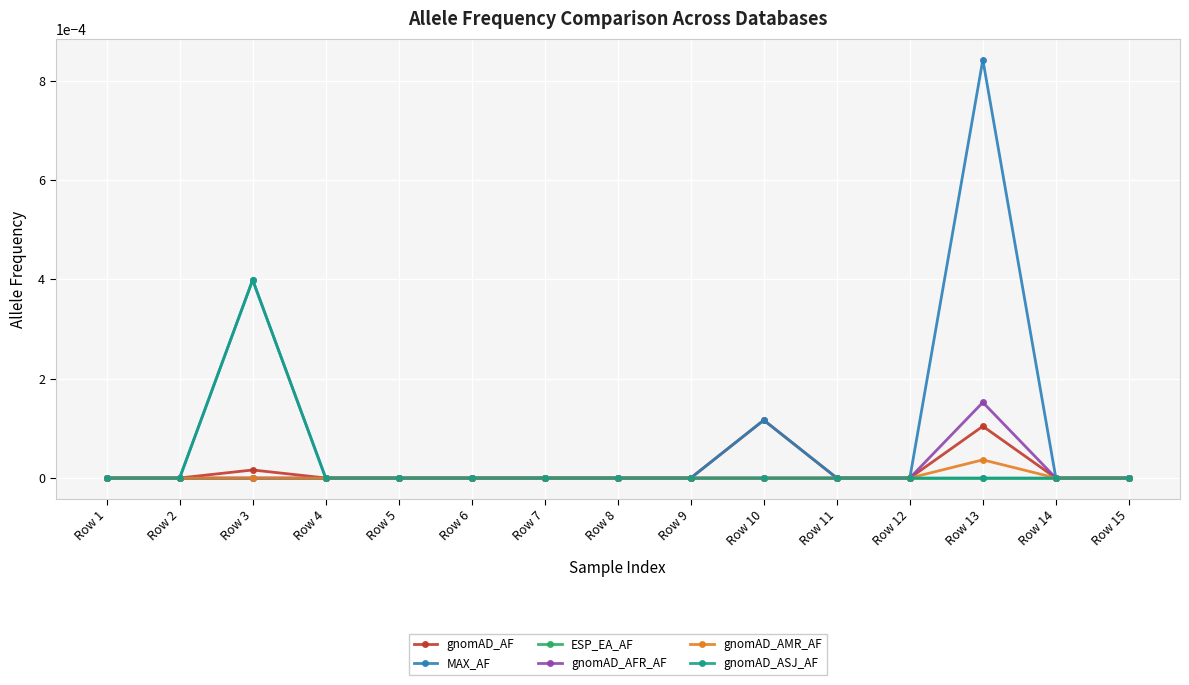

Which series has the largest total across all categories?

MAX_AF